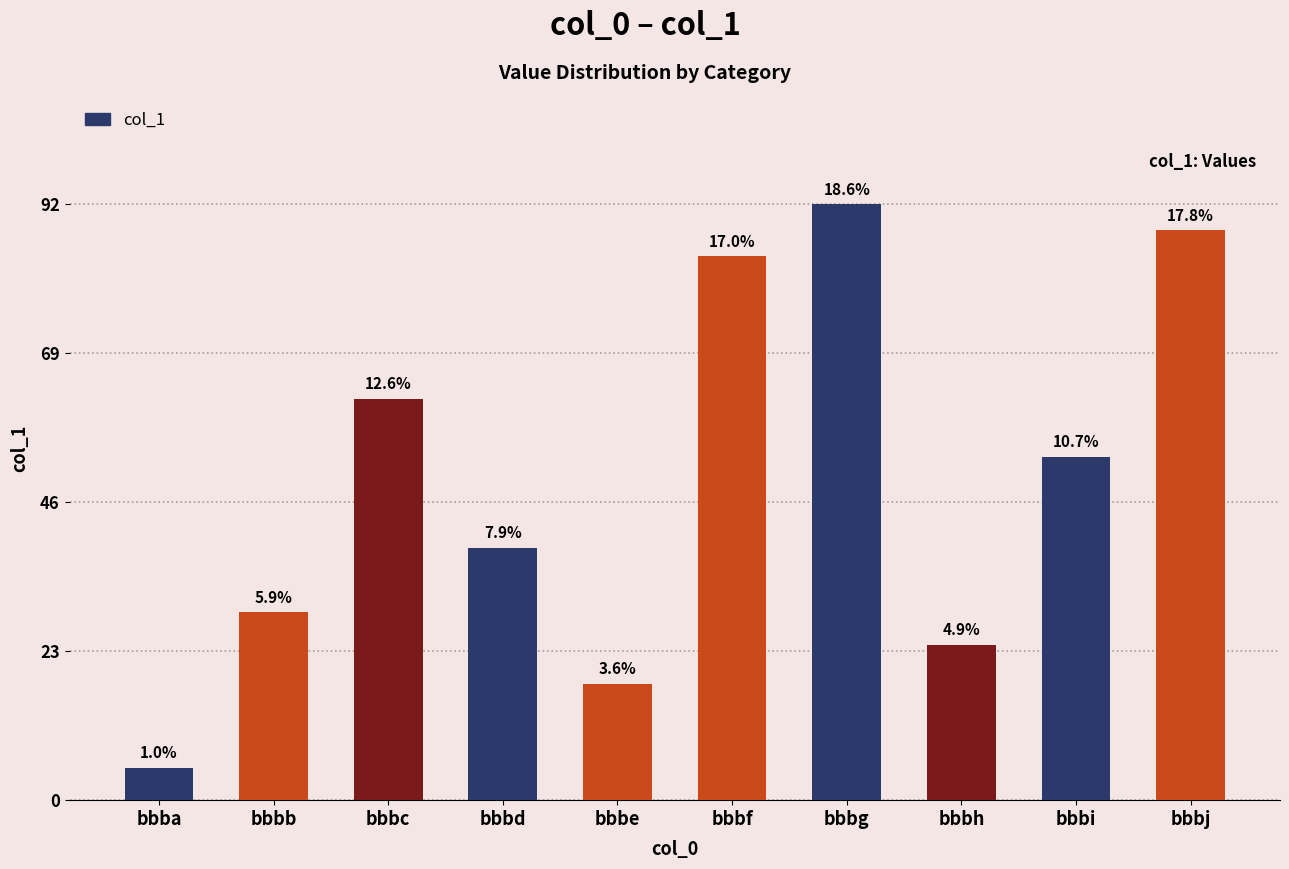

At which category does the chart reach its peak across all series?

bbbg